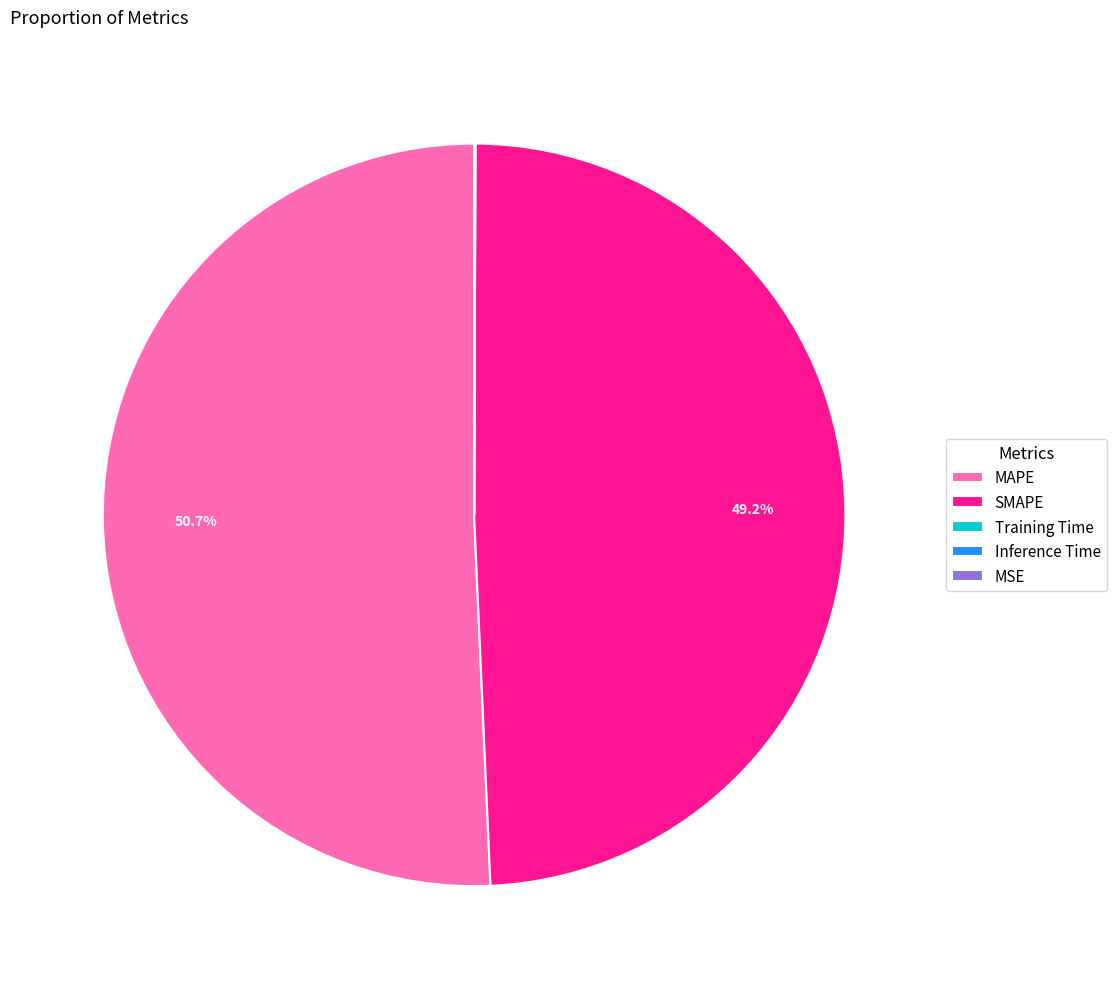

Which category has the biggest portion of the pie?

MAPE